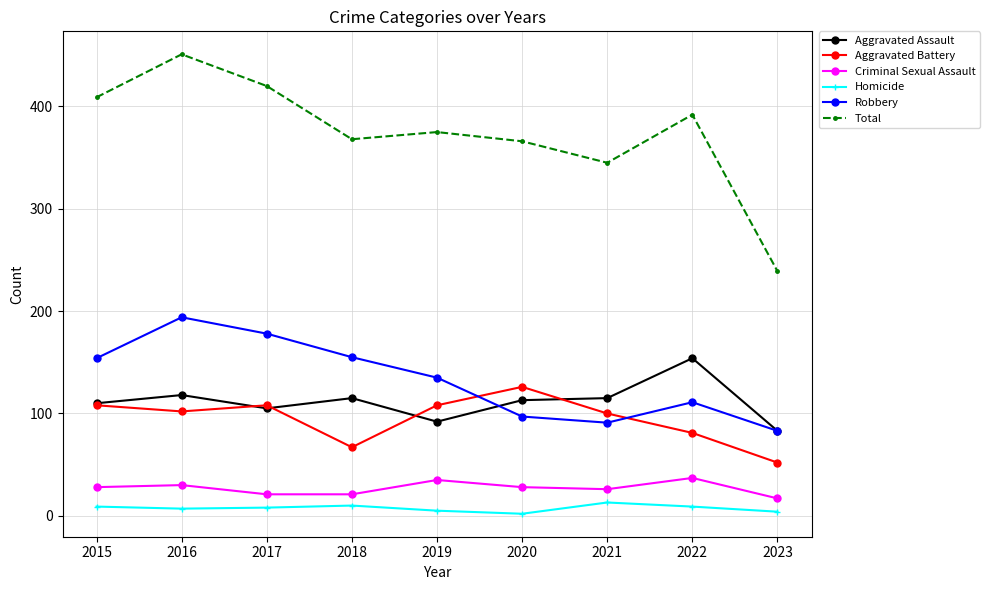

True or false: Aggravated Battery has a value of 196 at 2020.

False